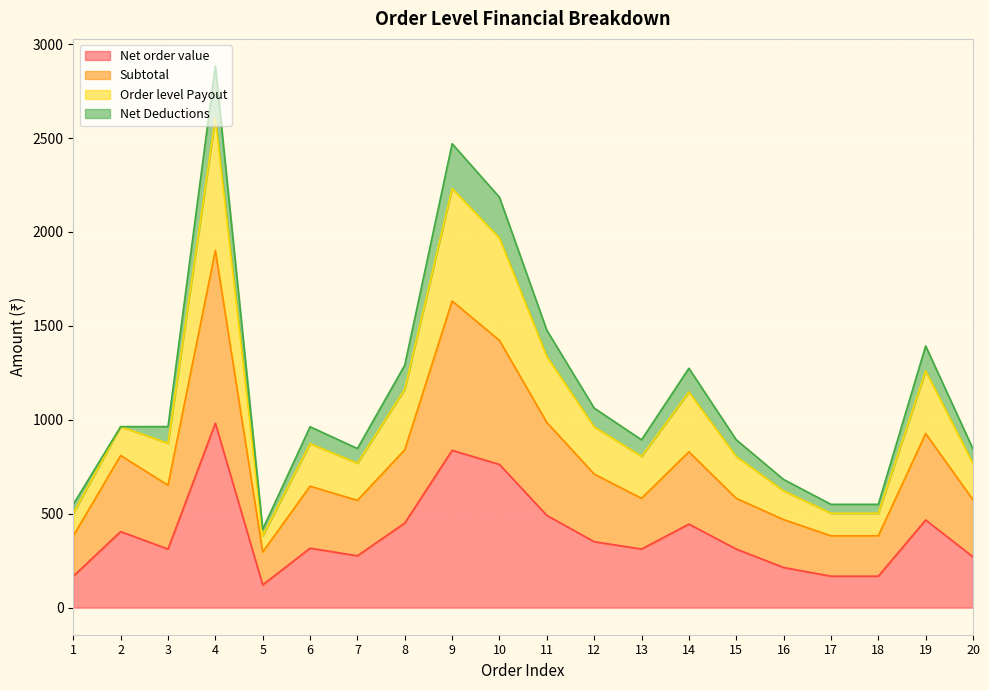

What is the highest value of the Net order value series?

981.8